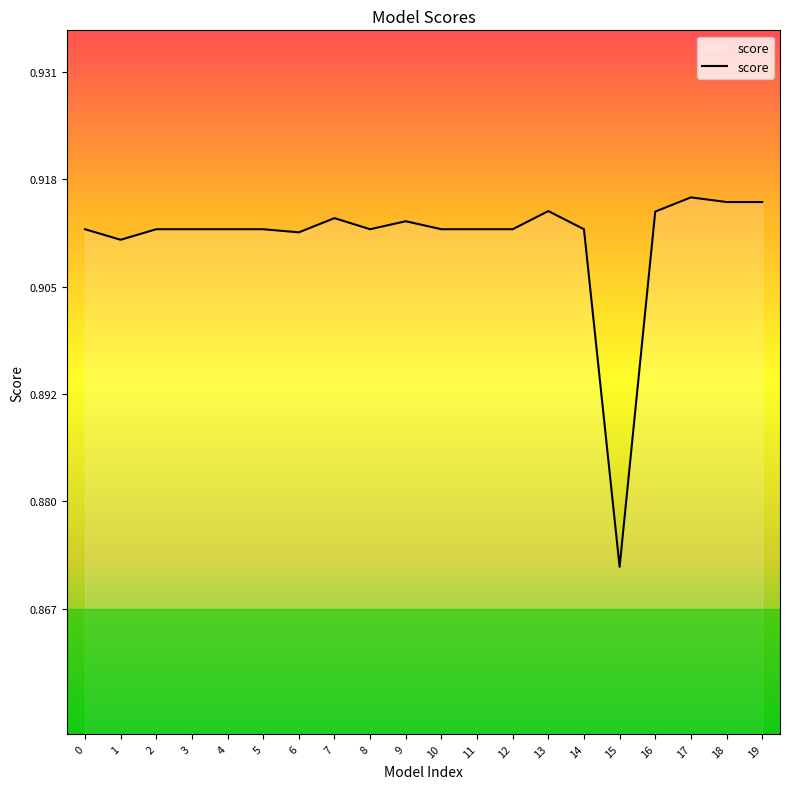

Which label corresponds to the smallest value in the chart?

15